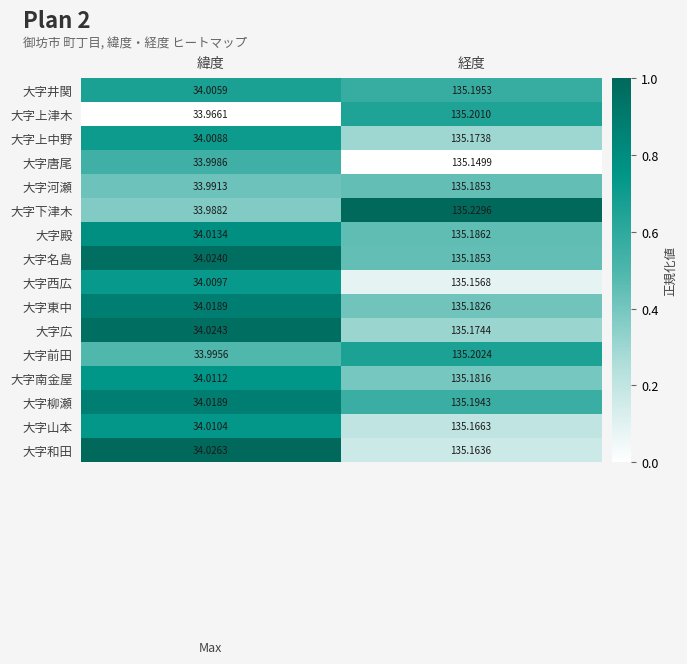

Which series has the largest range (max minus min)?

大字下津木